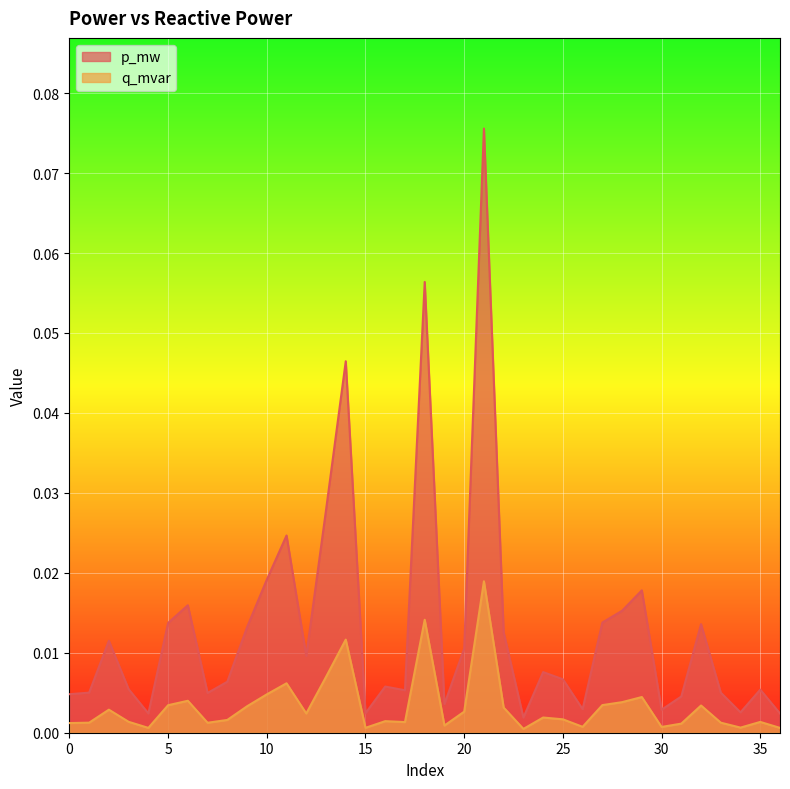

At how many categories does at least one series exceed 0?

37